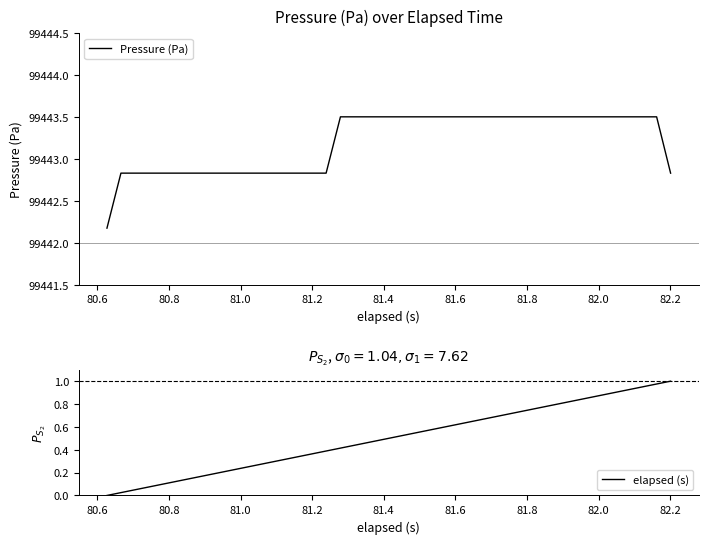

True or false: Pressure (Pa) and elapsed (s) intersect in this chart.

False